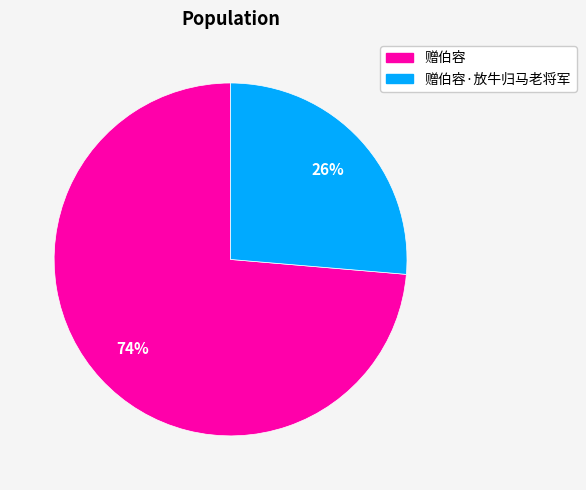

To the nearest percent, what is the average slice percentage?

50%